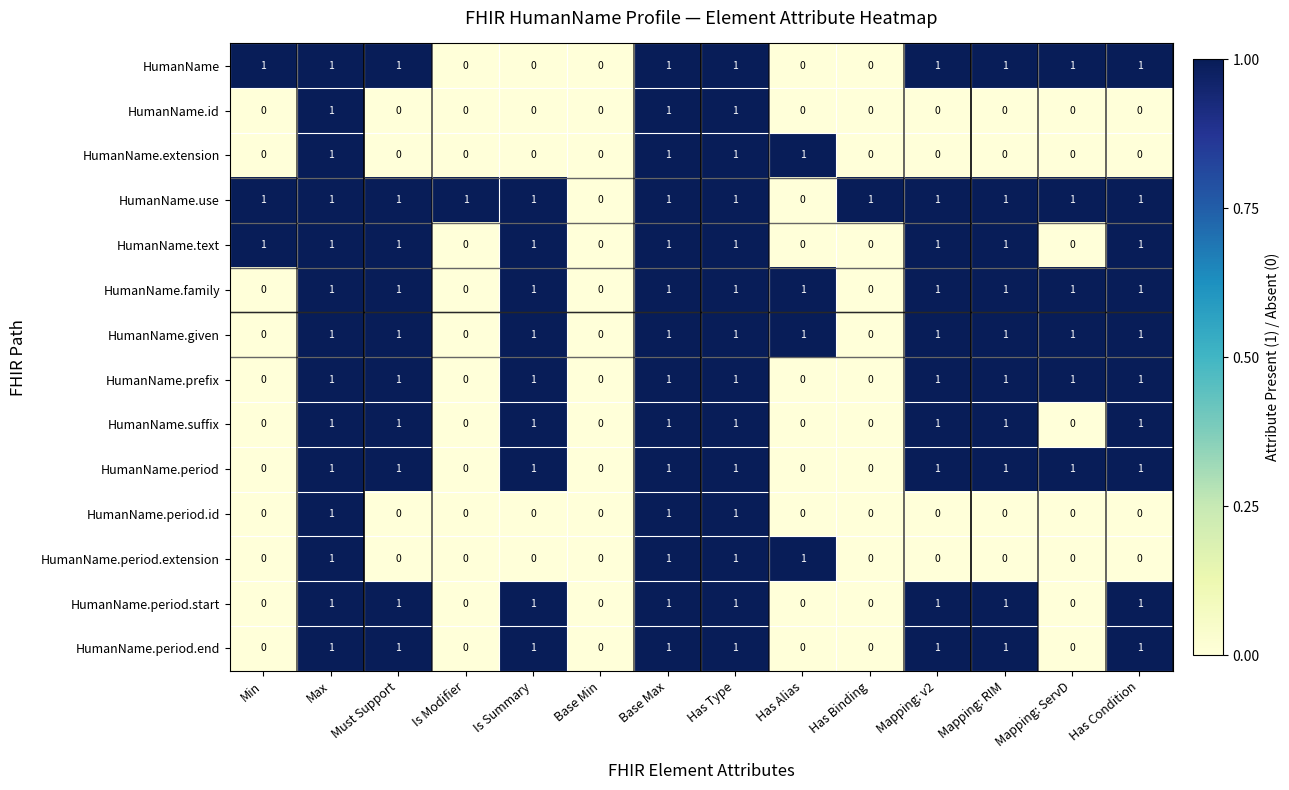

Is it true that HumanName.given equals 1 at Max?

True